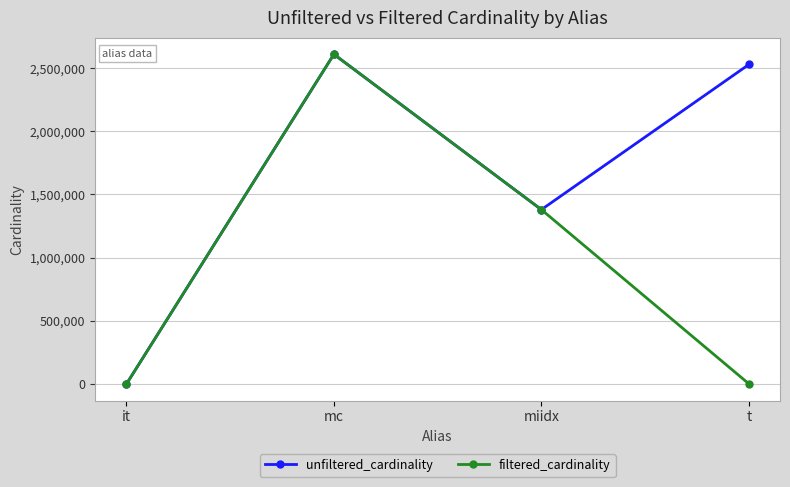

At which category does unfiltered_cardinality reach its first local peak?

mc